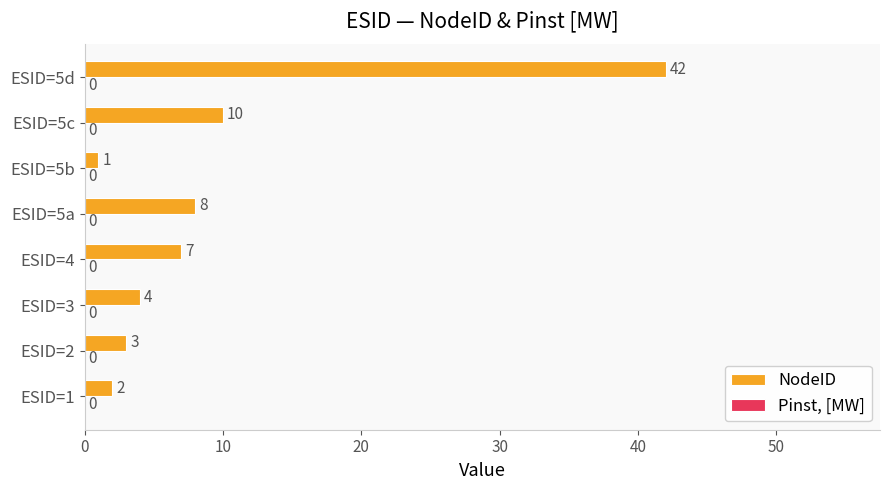

Reading bottom to top, extract all data points from this chart.

2	3	4	7	8	1	10	42